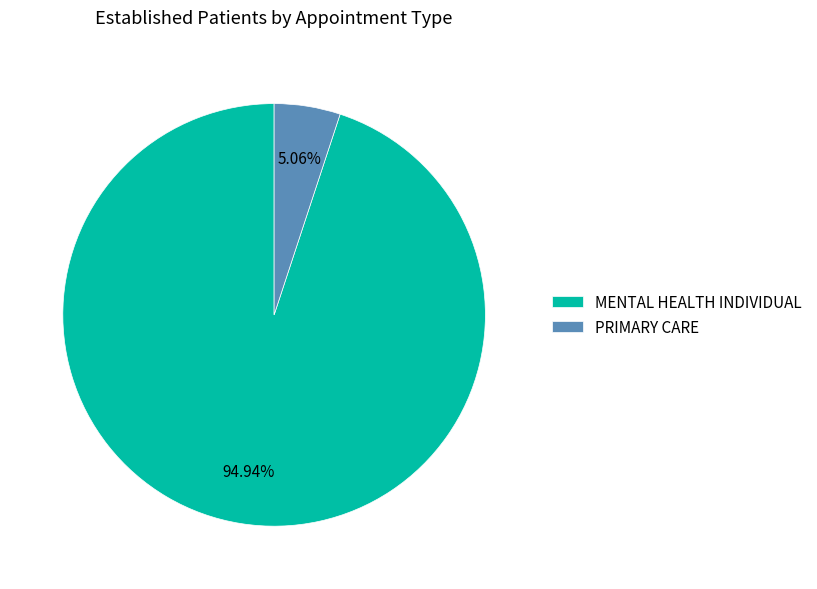

Count the number of slices in the pie.

2